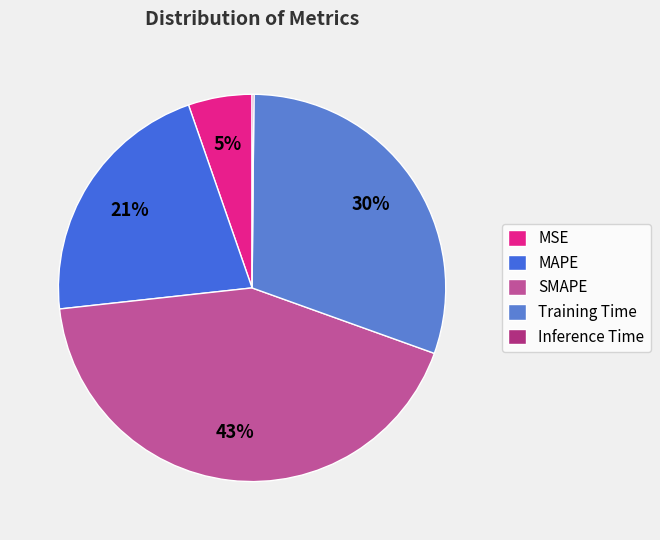

How many slices are in this pie chart?

5